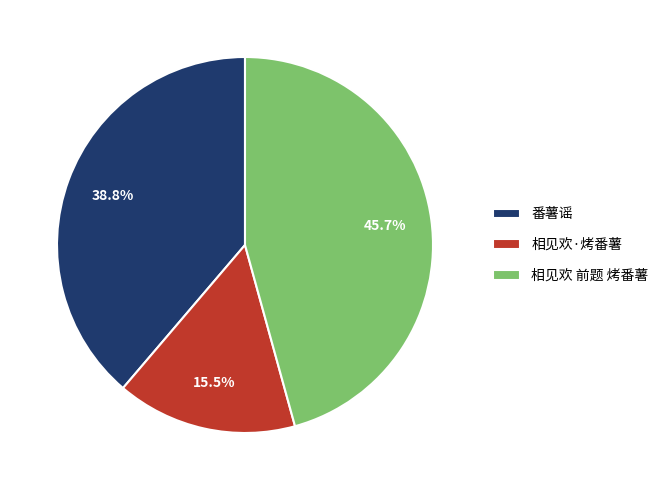

Rank the categories by value from highest to lowest.

相见欢 前题 烤番薯, 番薯谣, 相见欢·烤番薯